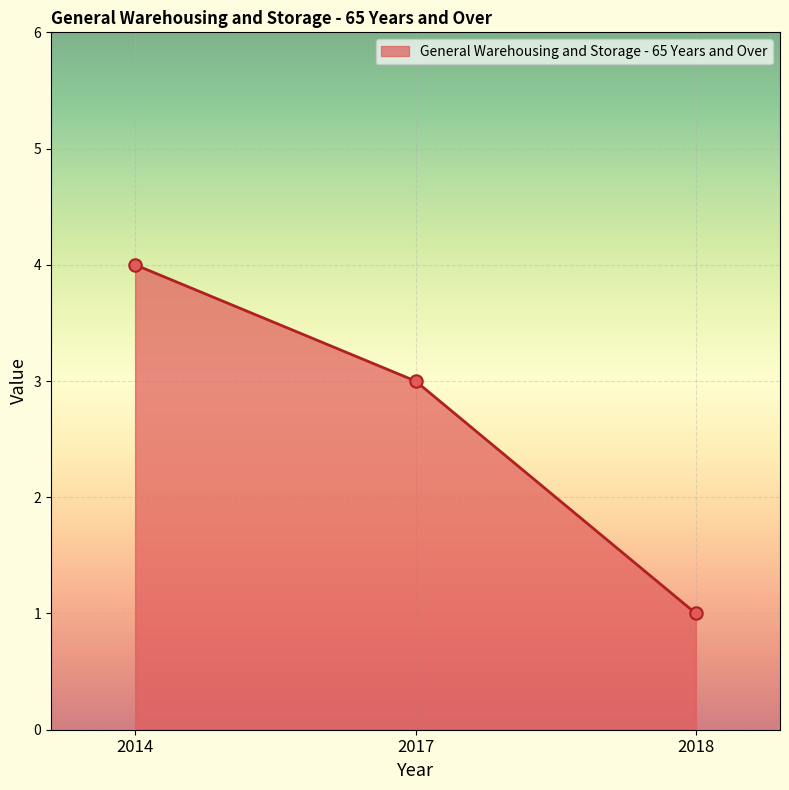

Approximately how many times larger is the value at 2018 compared to 2017?

0.3